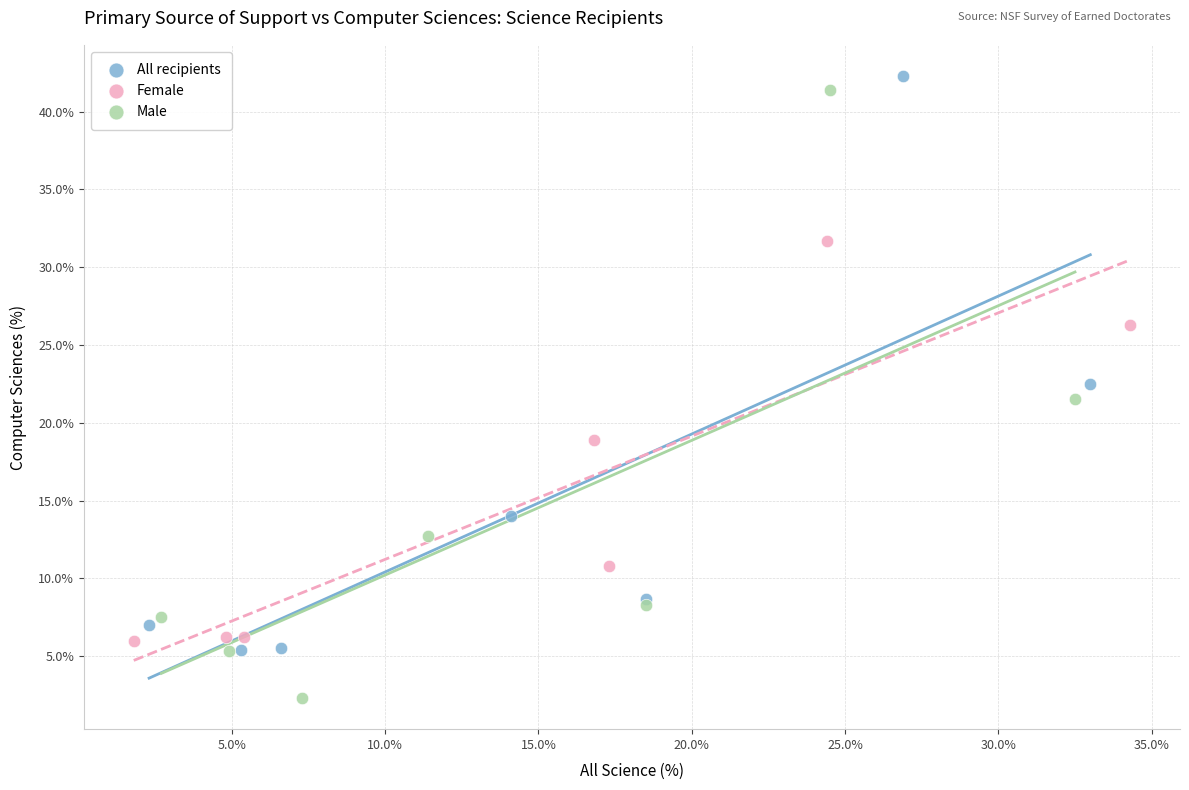

Which series reaches the minimum Y coordinate?

Male